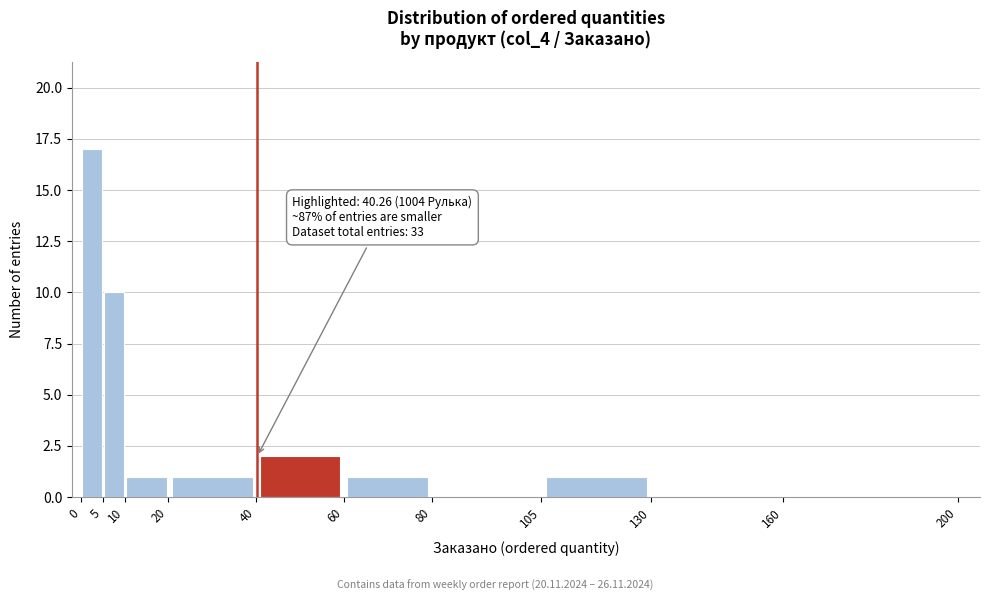

Over which range of the x-axis is the bar tallest?

0 to 5